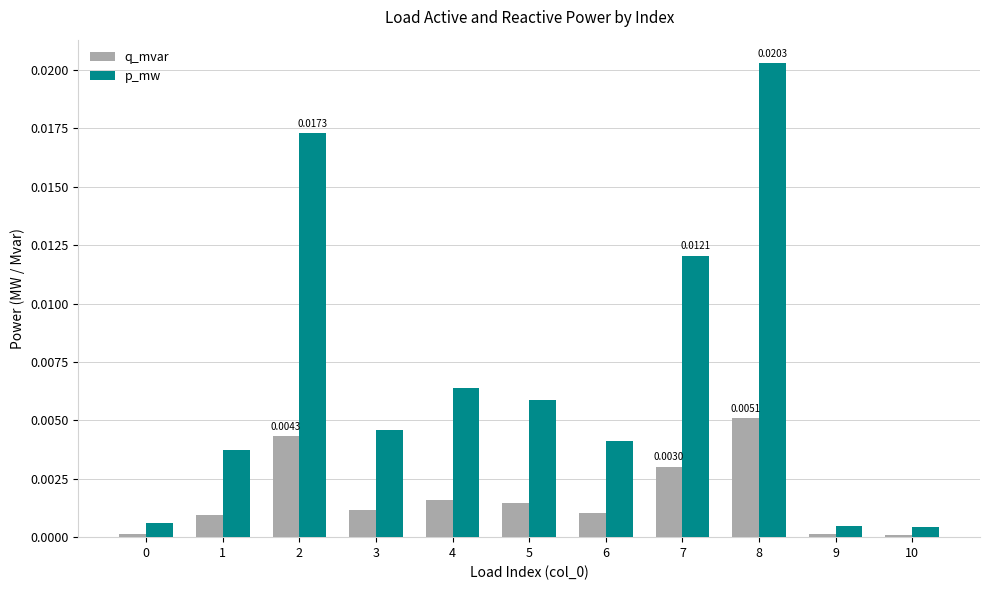

What is the sum of all p_mw values?

0.1